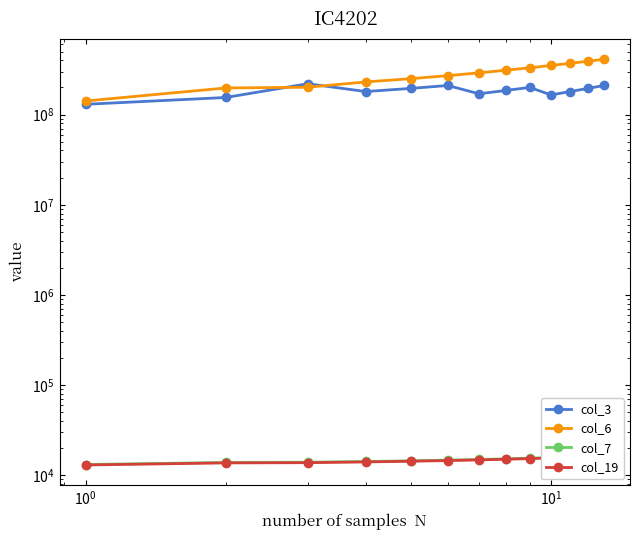

Is the value of col_3 at $\mathdefault{10^{-1}}$ greater than the value of col_7 at 9?

Yes